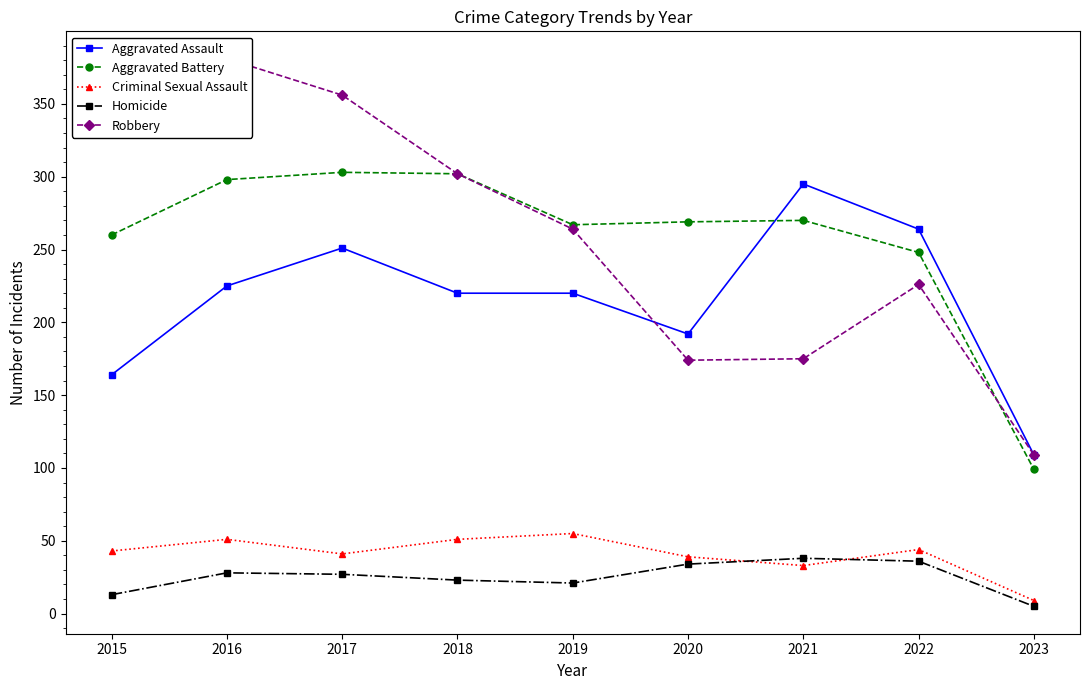

What are all the series names shown in the legend?

Aggravated Assault, Aggravated Battery, Criminal Sexual Assault, Homicide, Robbery